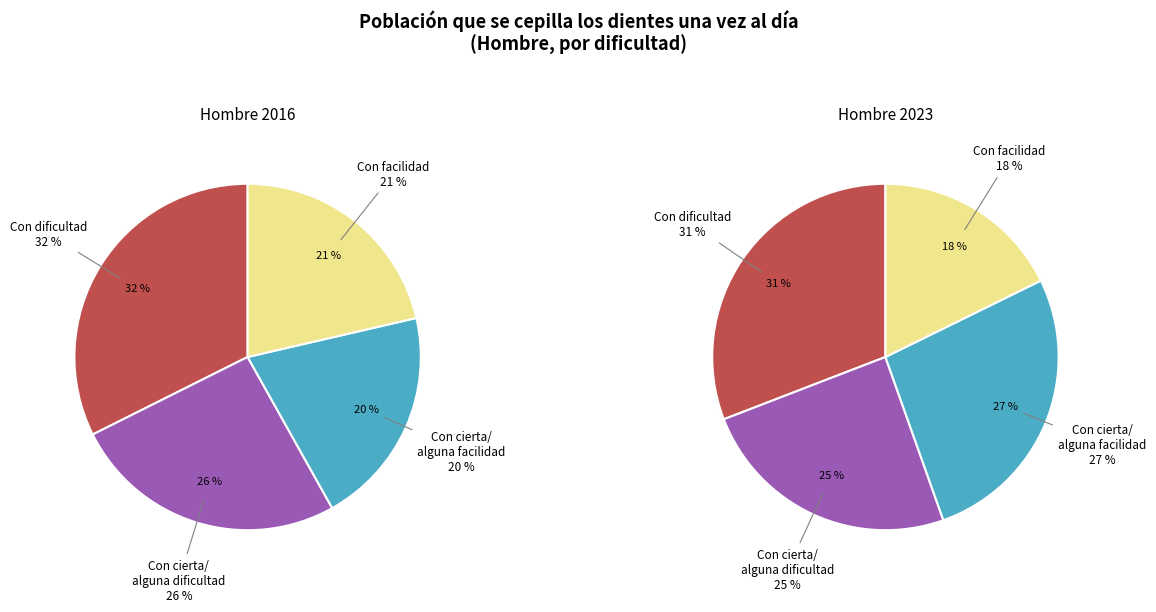

Rank the series by their maximum value, from highest to lowest.

Hombre 2016, Hombre 2023